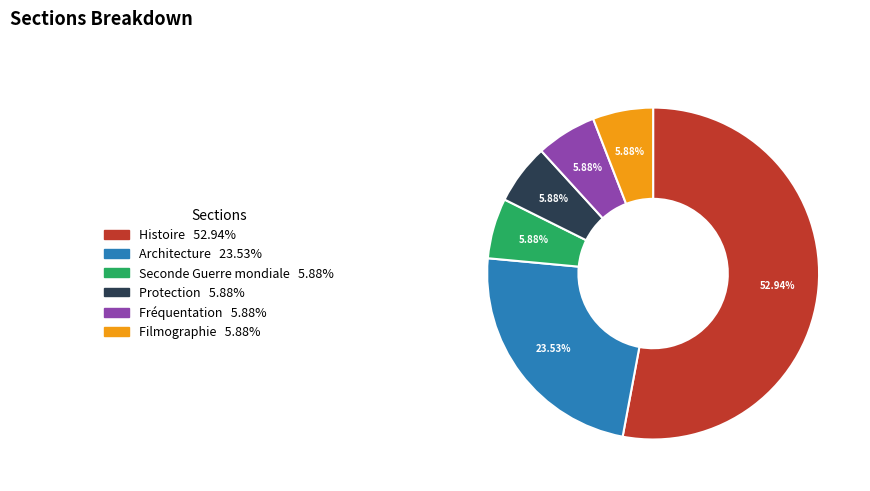

To the nearest percent, what is the difference between the Protection and Architecture slice percentages?

18%